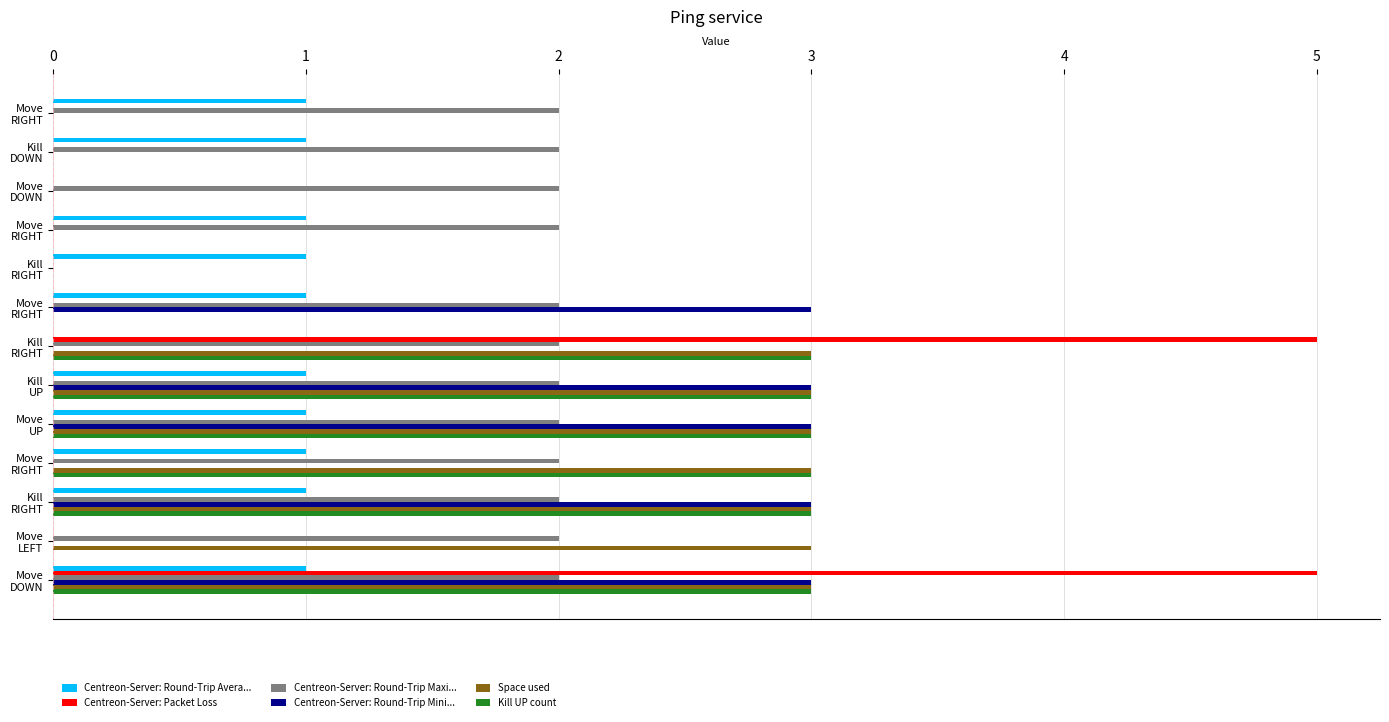

What are all the series names shown in the legend?

Centreon-Server: Round-Trip Avera..., Centreon-Server: Packet Loss, Centreon-Server: Round-Trip Maxi..., Centreon-Server: Round-Trip Mini..., Space used, Kill UP count